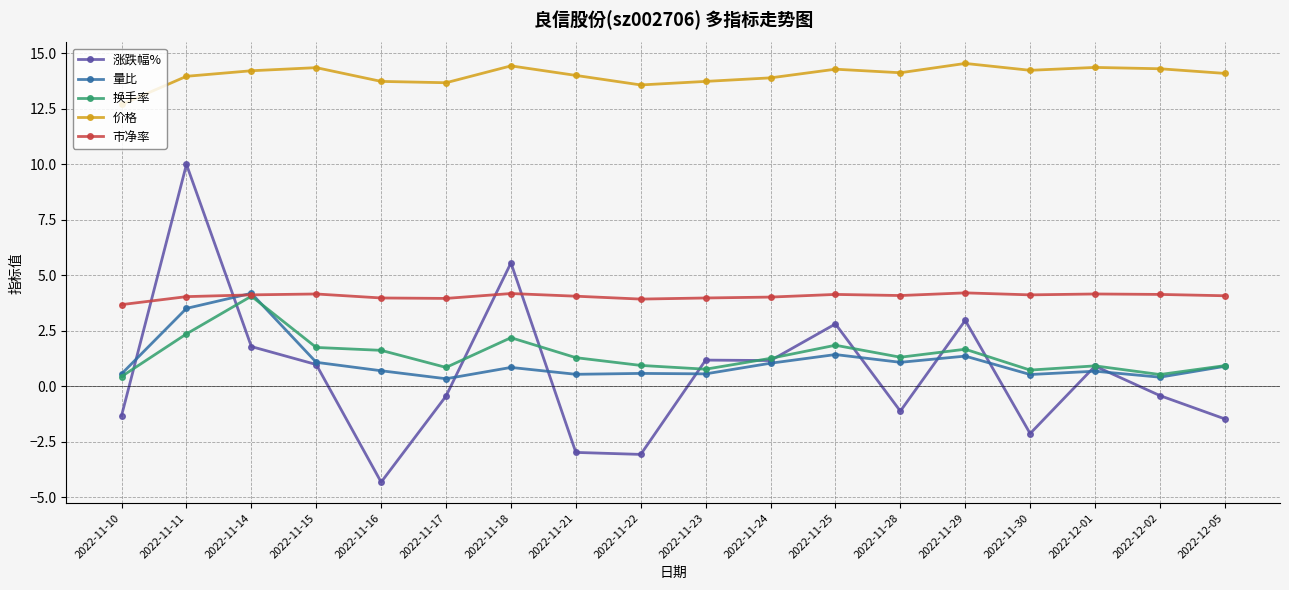

What is the average value of the 涨跌幅% series?

0.6